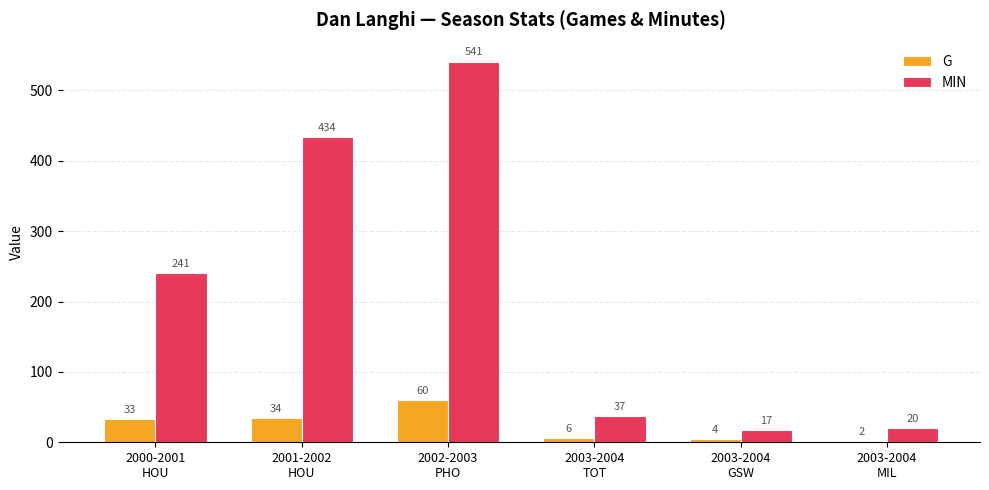

At which category does the chart reach its peak across all series?

2002-2003
PHO